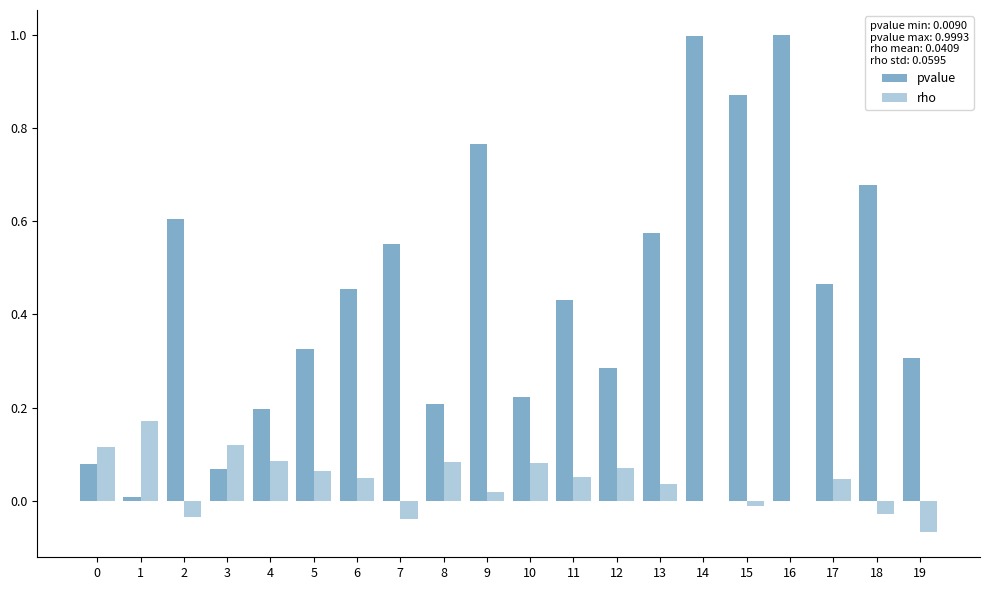

Is the value of pvalue at 10 greater than the value of rho at 5?

Yes